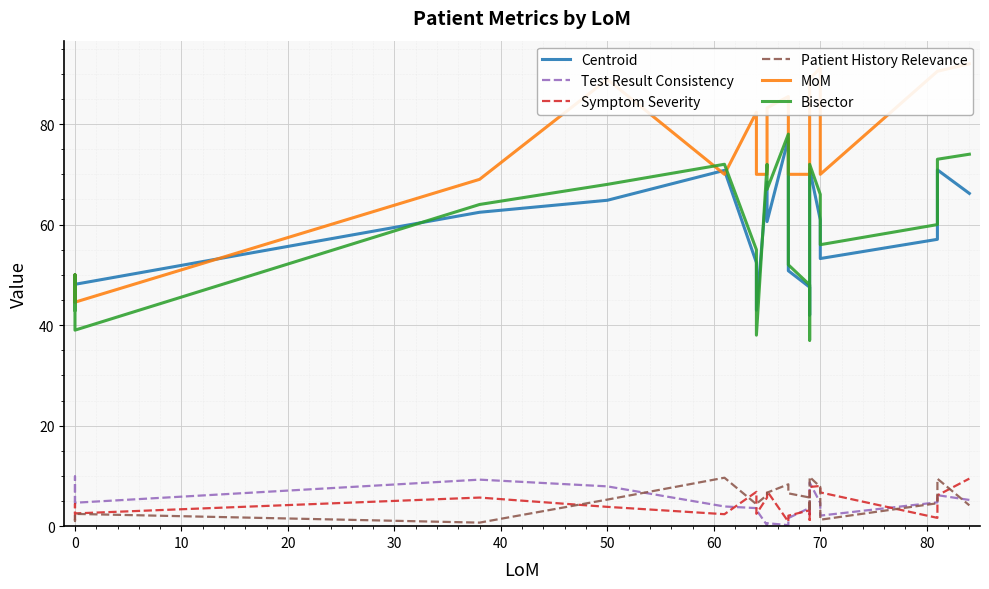

Which series has the largest total across all categories?

MoM